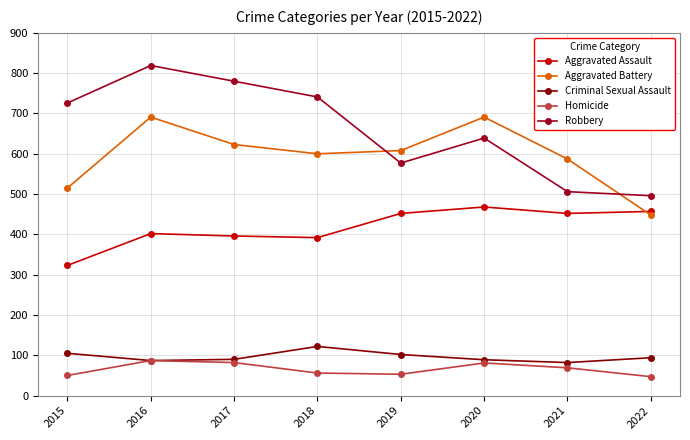

What is the spread (max minus min) of values at 2022?

449